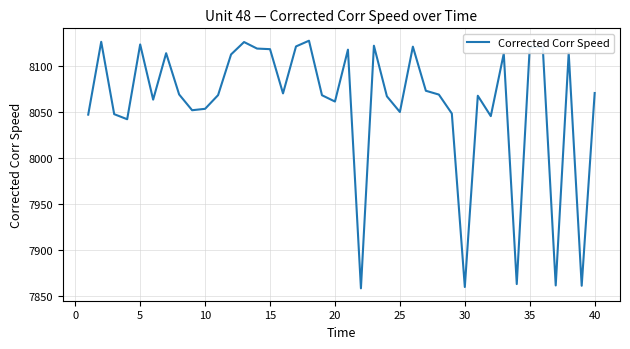

True or false: there are more than 2 points higher than both neighbors.

True